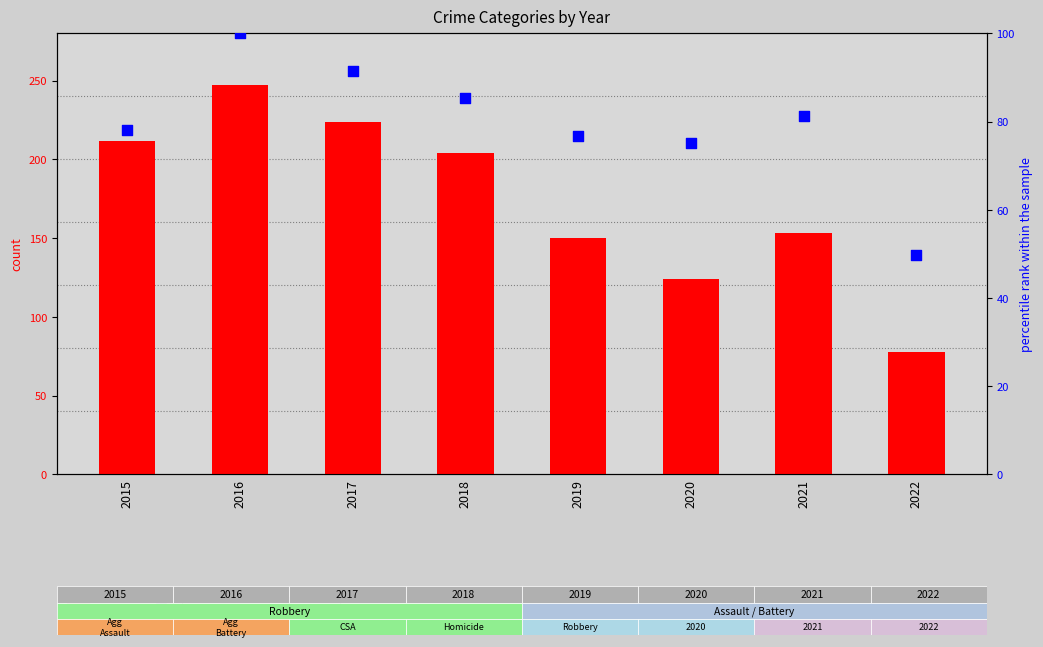

Which series reaches the minimum Y coordinate?

percentile rank within the sample